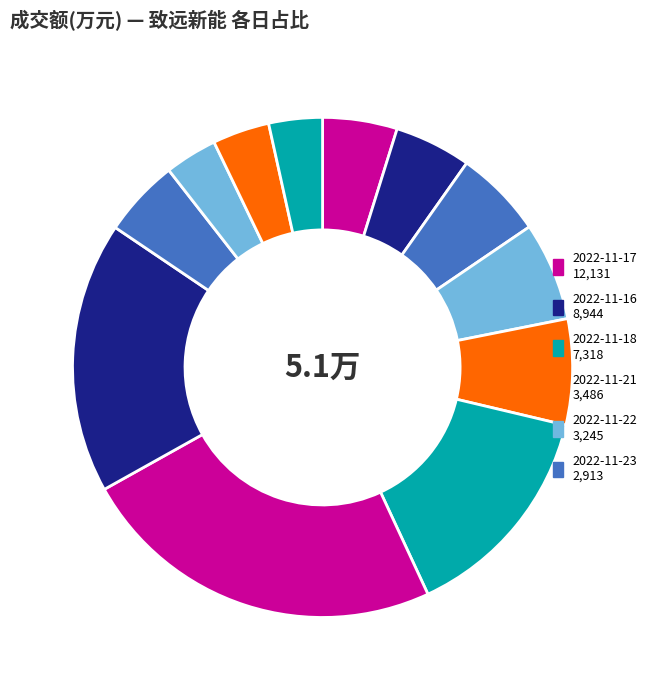

Count the number of slices in the pie.

12